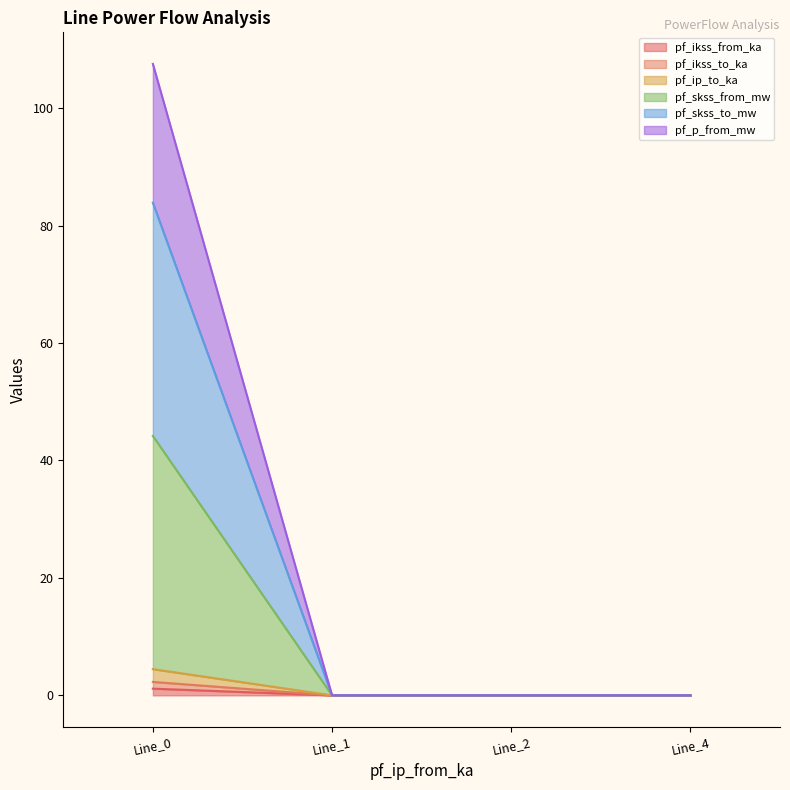

At how many categories does at least one series exceed 26?

1